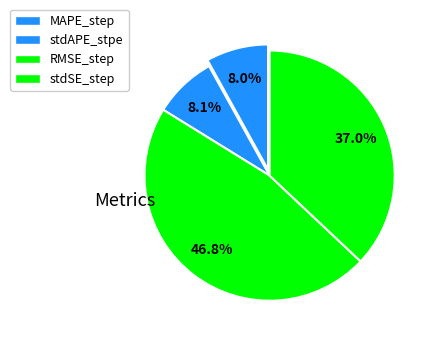

How many segments does this pie chart have?

4